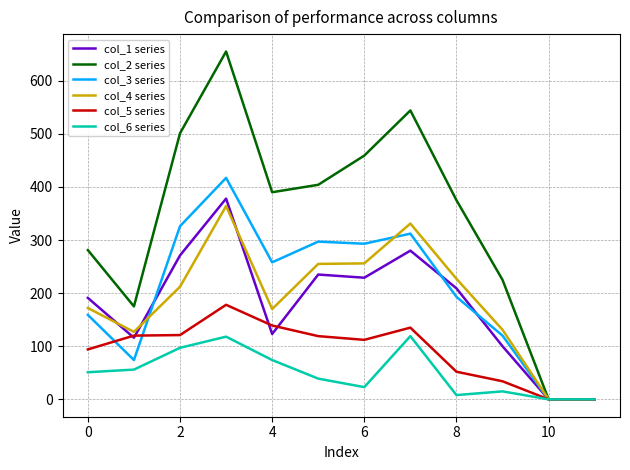

Which series has the widest spread of values?

col_2 series